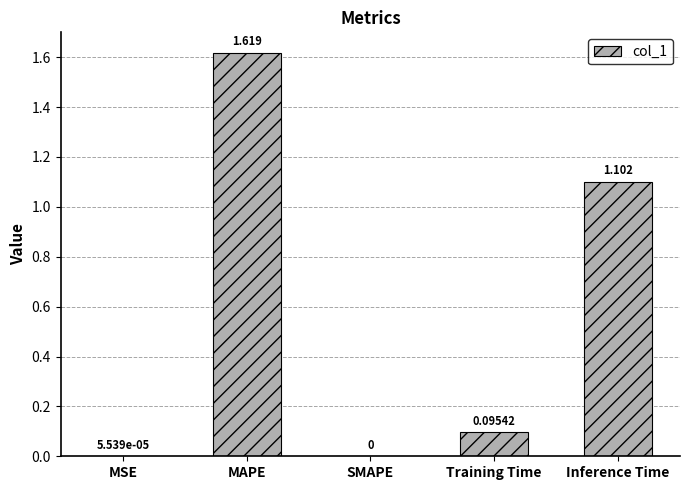

Between Training Time and MSE, which is larger?

Training Time